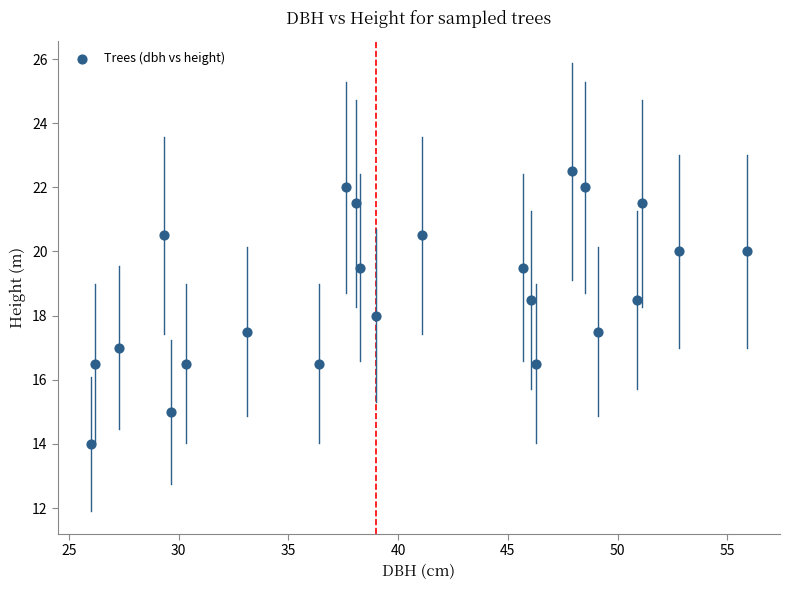

What is the range of X values (max minus min)?

29.9